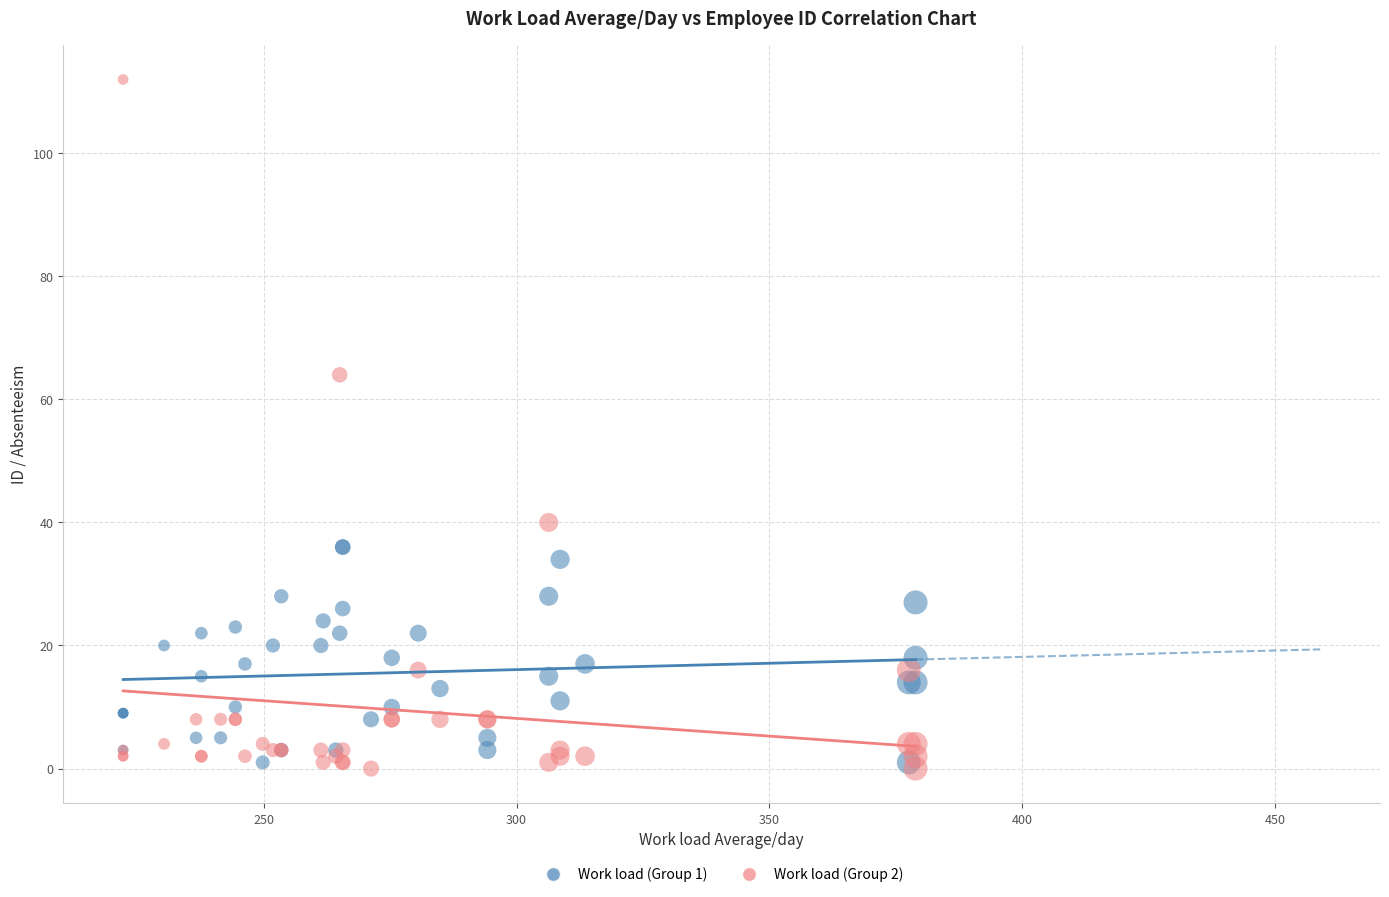

Across all series, what Y value is closest to 56?

64